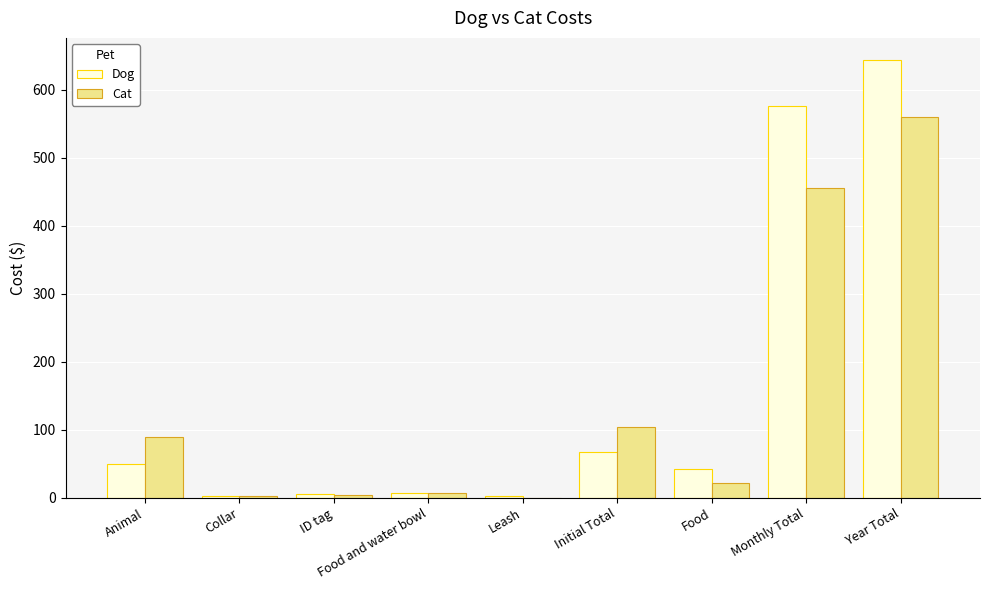

At which category is the sum across all series the highest?

Year Total